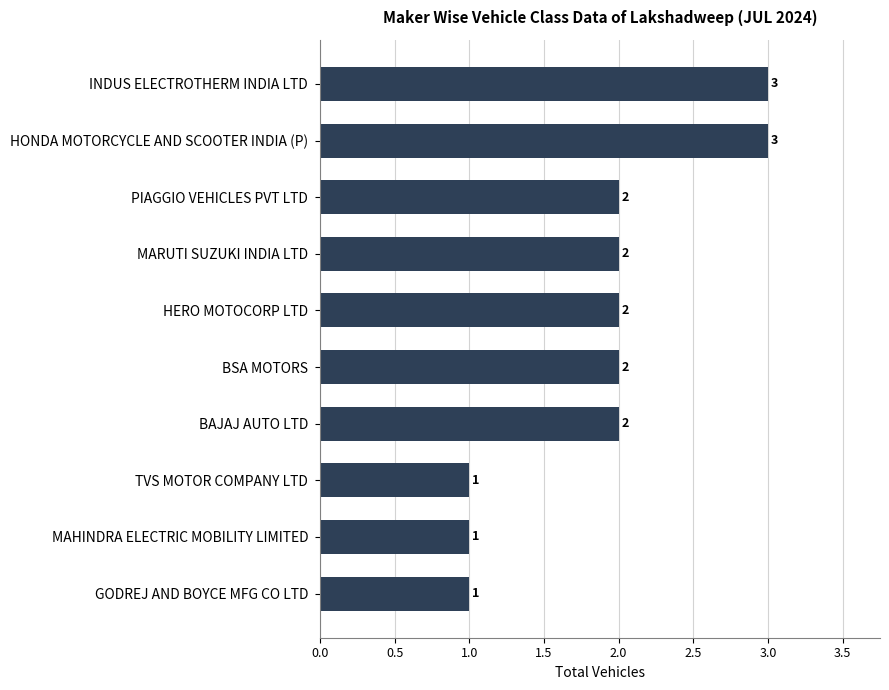

True or false: the data shows 3 at BAJAJ AUTO LTD.

False